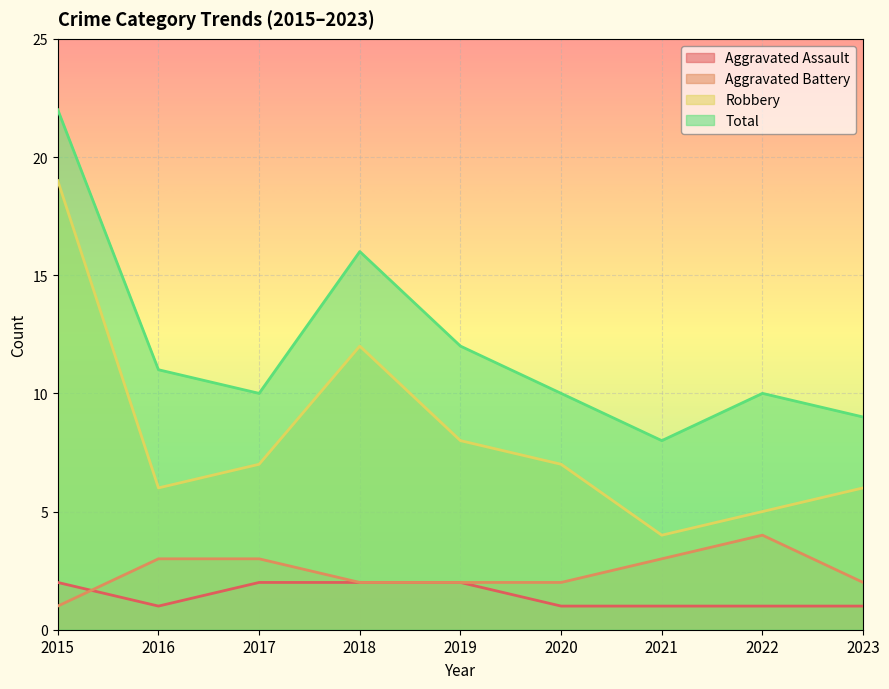

How many lines are shown in the chart?

4